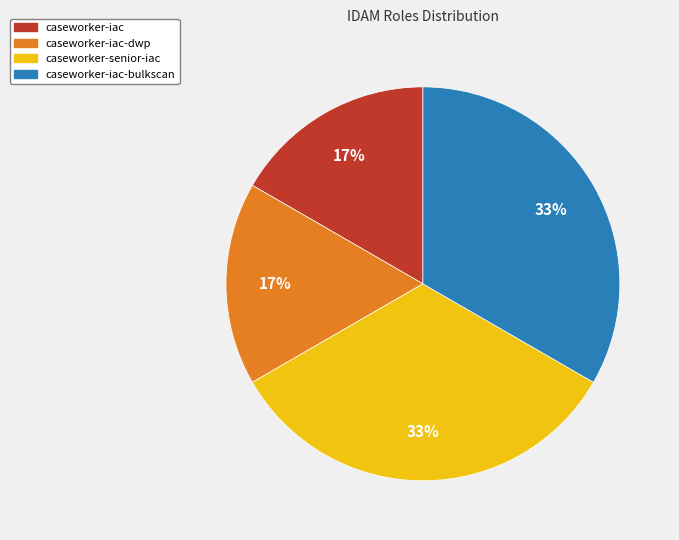

Is there a majority slice in this chart?

No